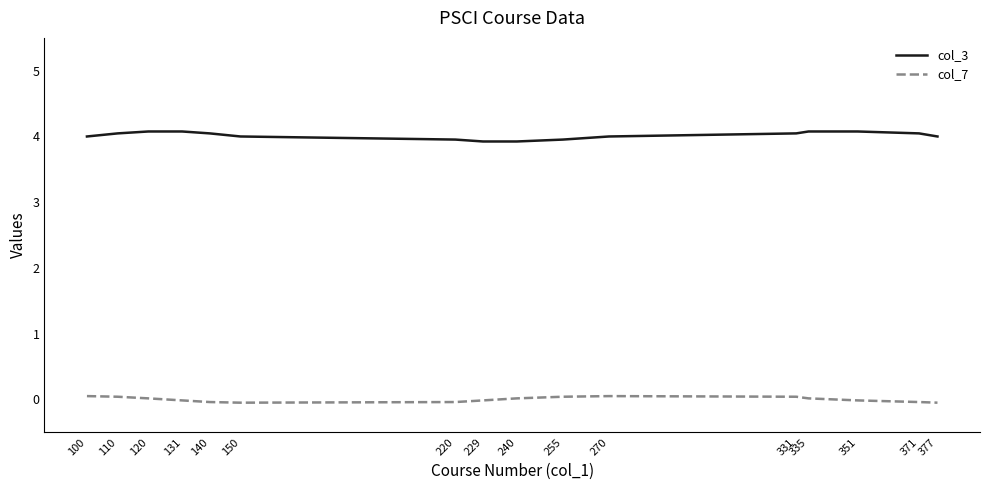

Which series has the widest spread of values?

col_3